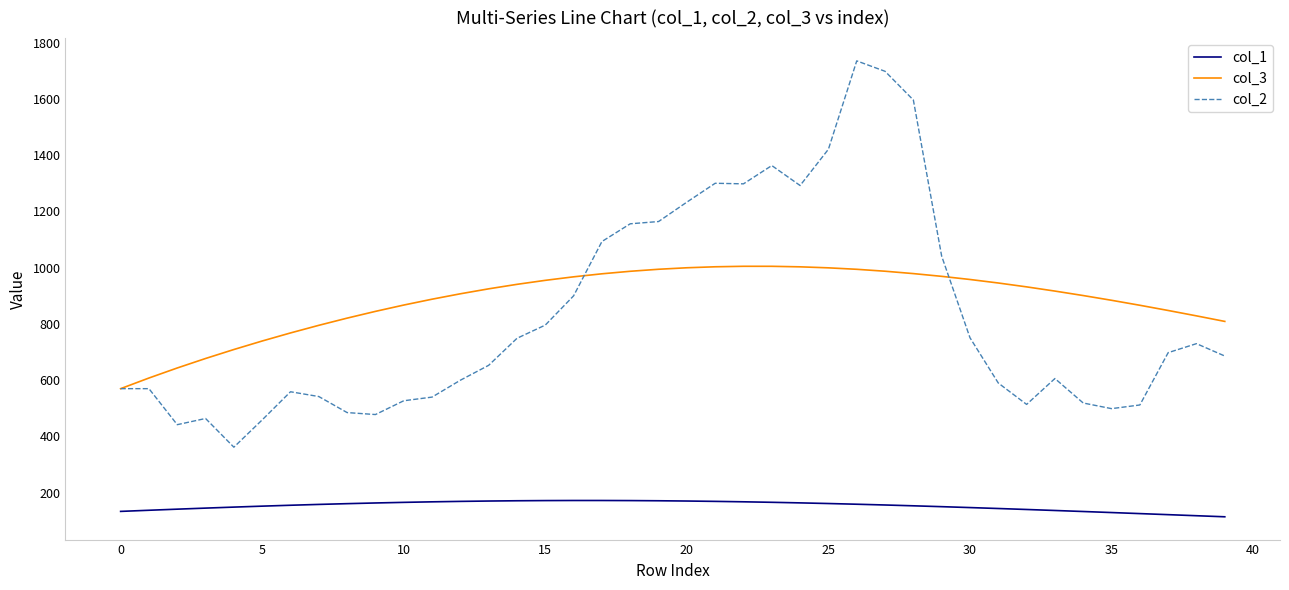

What is the highest value of the col_3 series?

1004.9